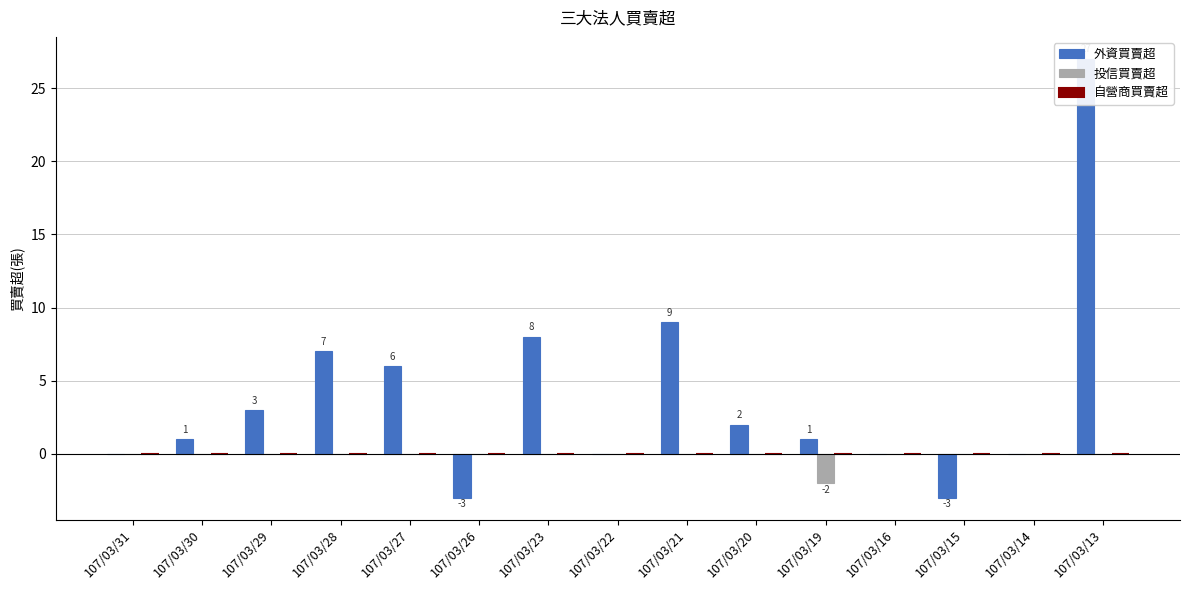

Is the value of 自營商買賣超 at 107/03/29 greater than the value of 外資買賣超 at 107/03/16?

No